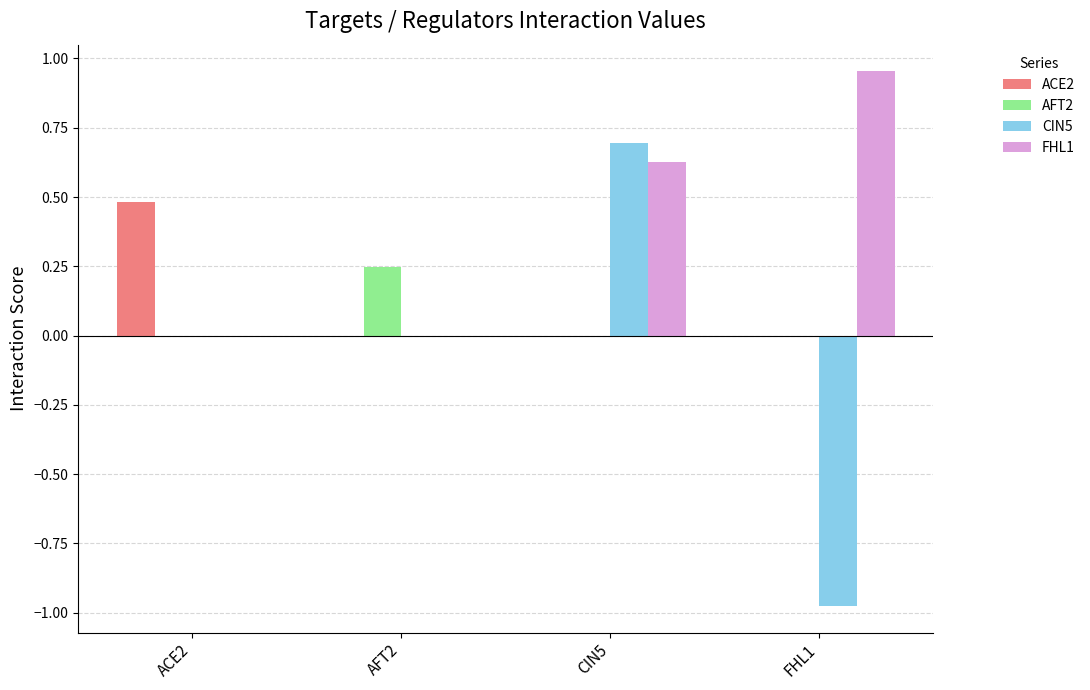

At how many categories does at least one series exceed 0?

4